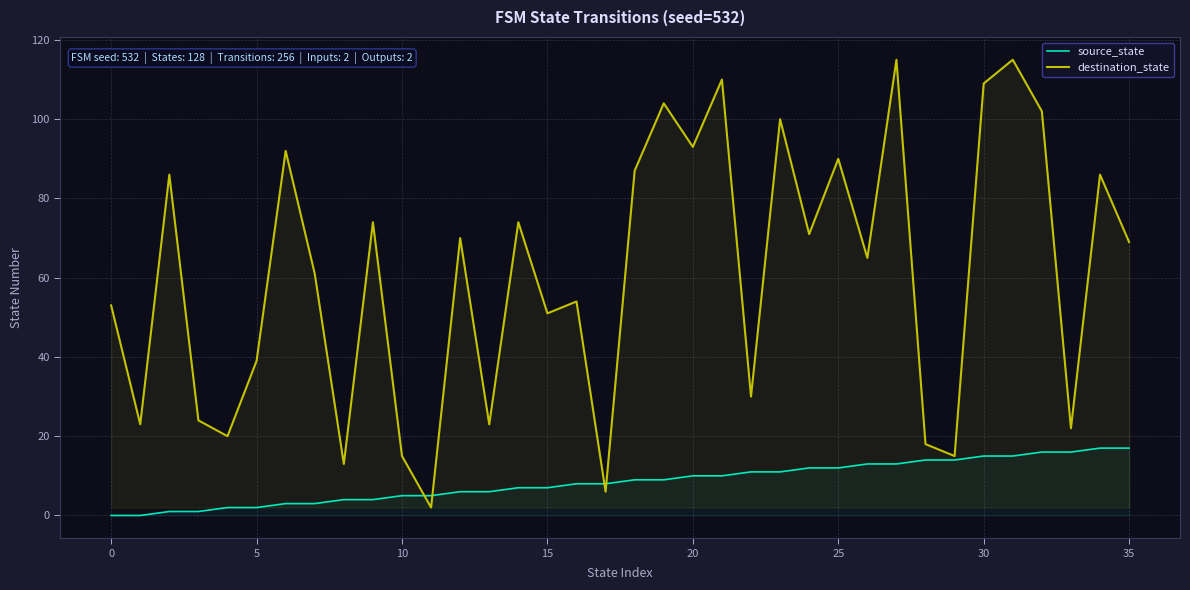

True or false: destination_state has a value of 164 at 25.

False